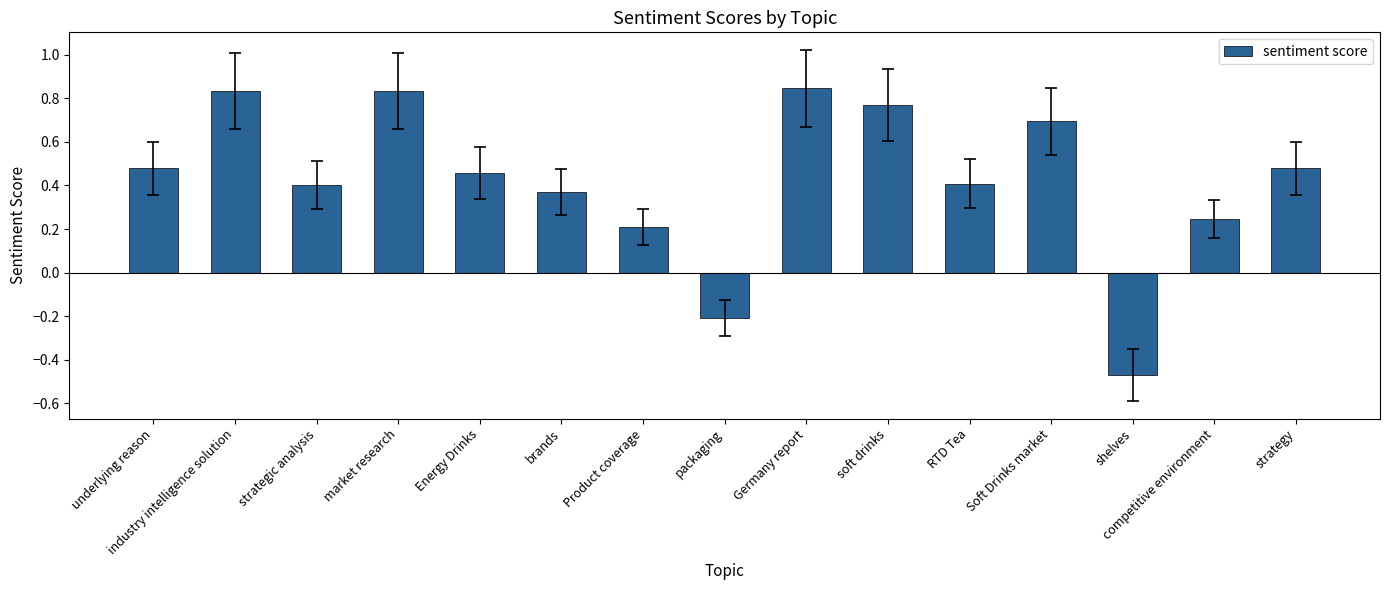

Does the chart contain any negative values?

Yes